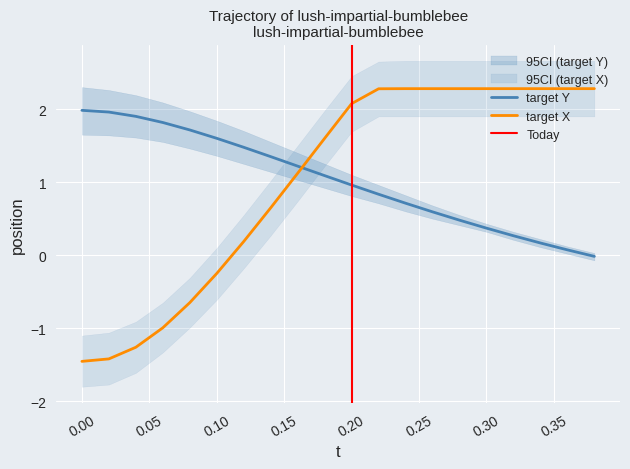

How many intersections are there between target Y and target X?

1